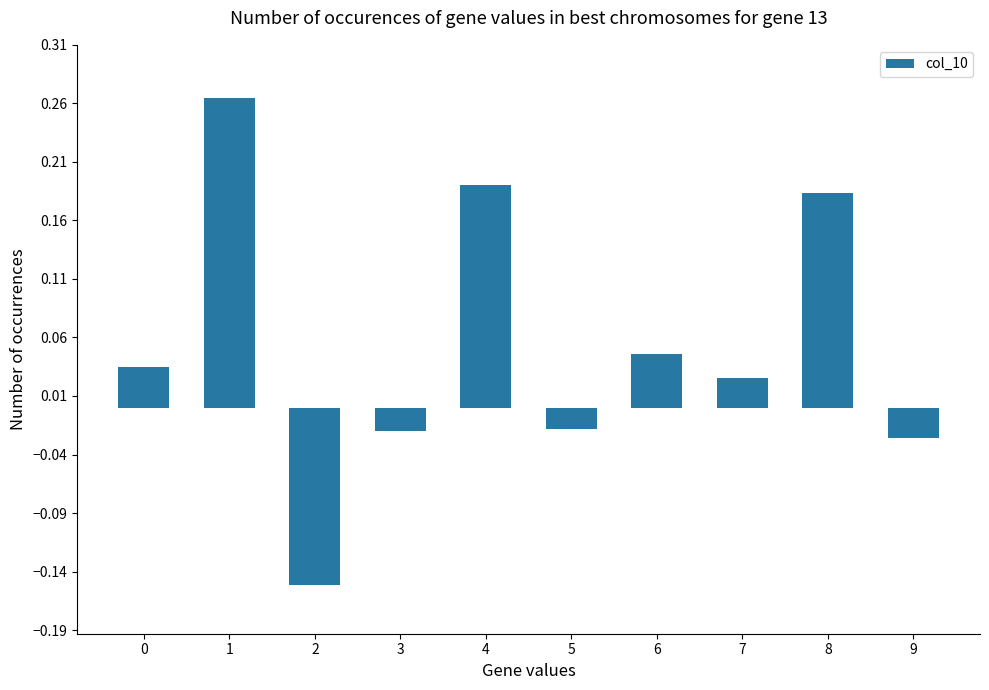

How many series are shown in this chart?

1